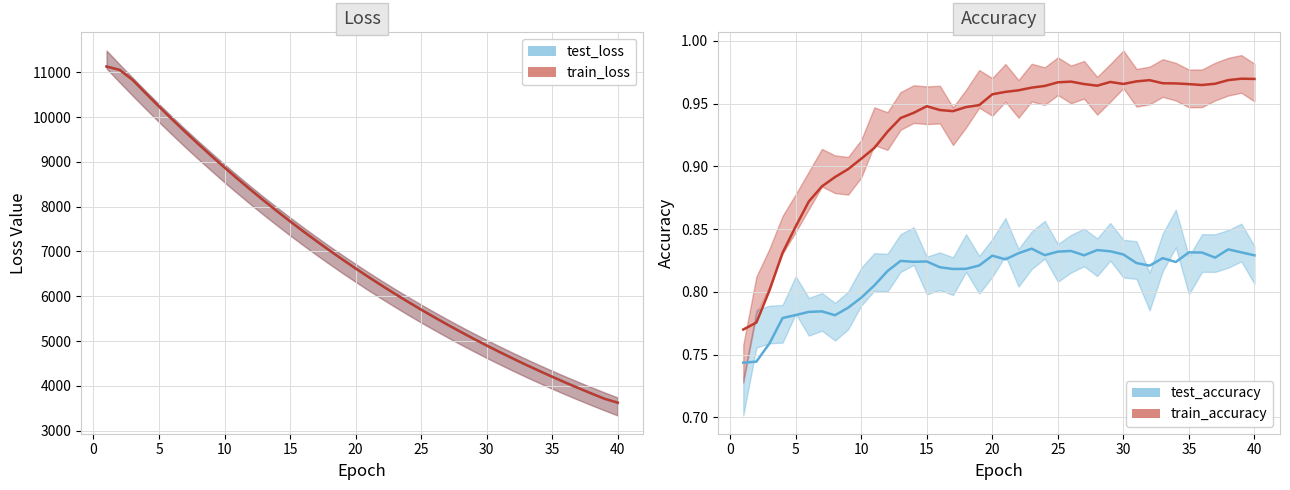

What is the maximum value for train_loss_line?

11132.9